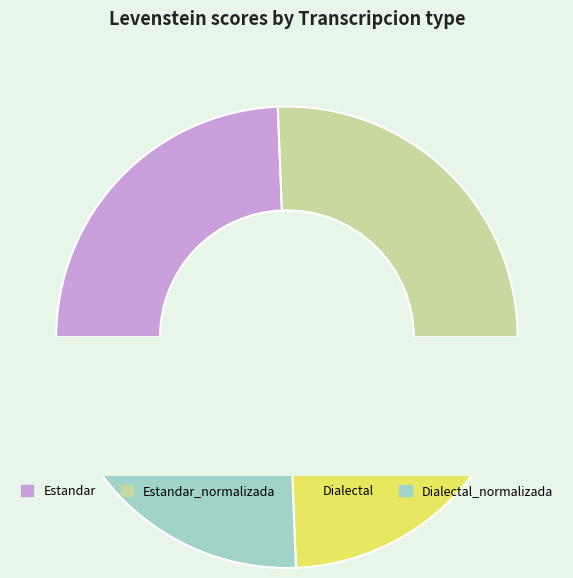

What is the ratio of the value at Estandar_normalizada to the value at Dialectal_normalizada?

1.0